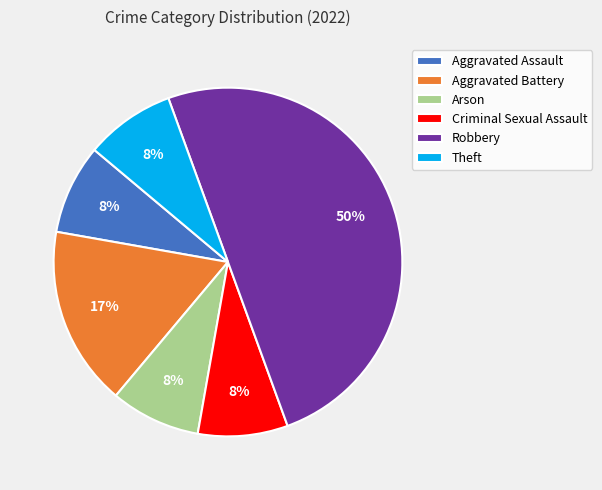

To the nearest percent, what is the difference between the Aggravated Battery and Robbery slice percentages?

33%